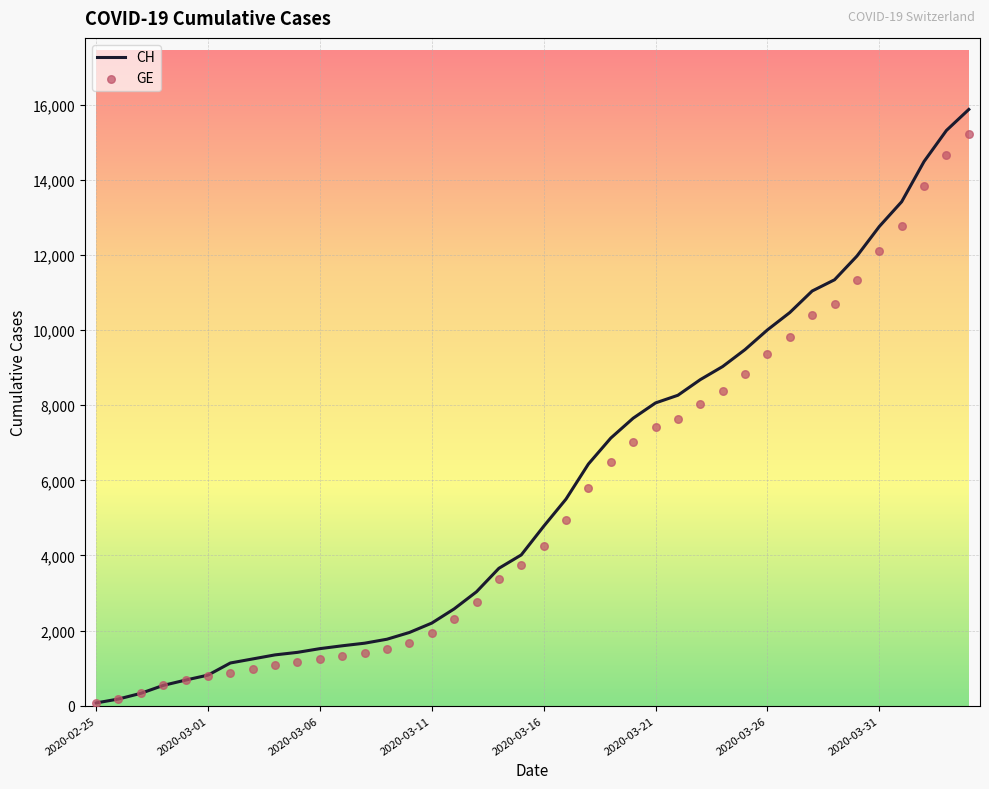

What is the highest value of the CH series?

15875